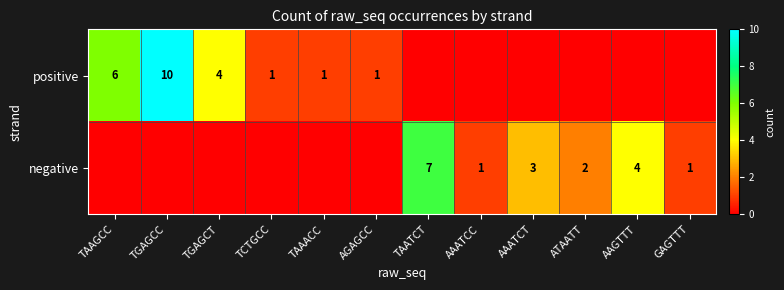

How many data points does each series have?

12